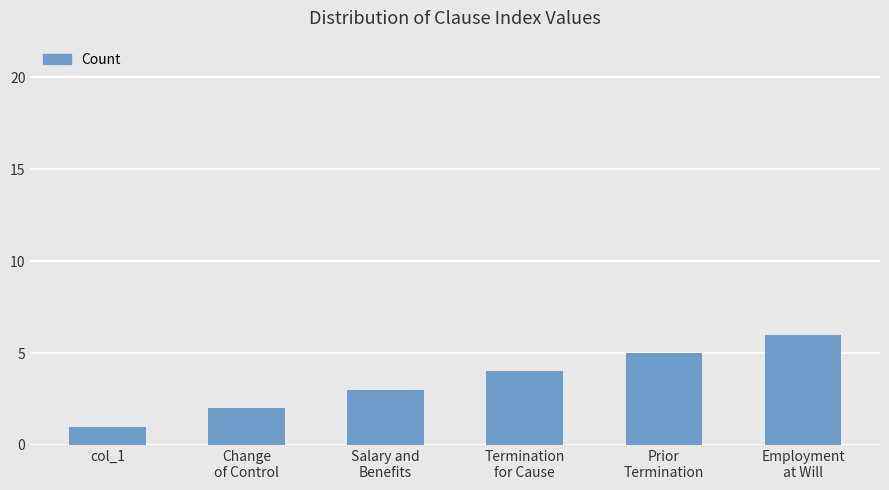

True or false: the data shows 1 at col_1.

True